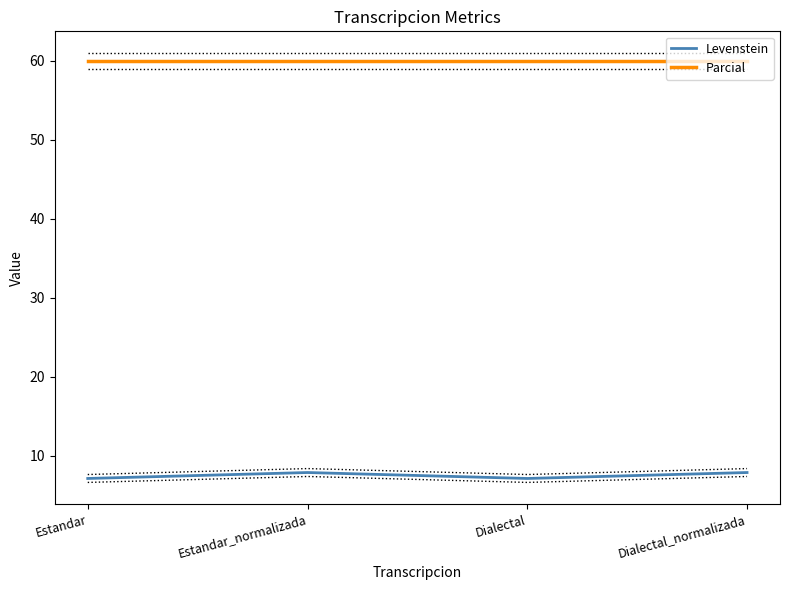

Is the value of Parcial at Dialectal greater than the value of Levenstein at Estandar?

Yes